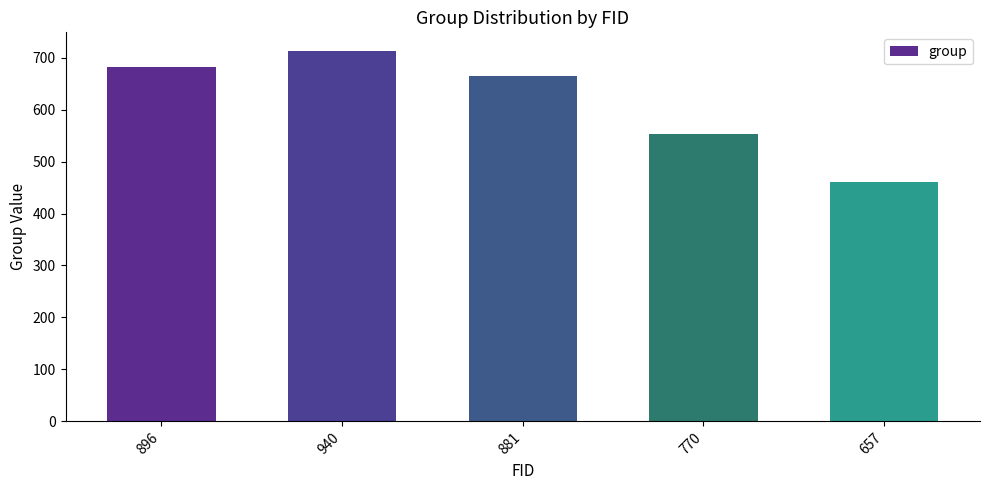

What is the value of the 2nd bar from the left?

713